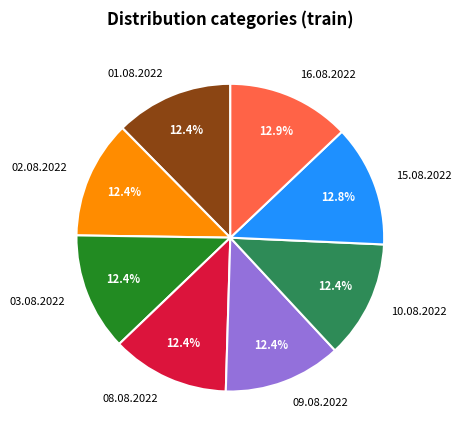

Approximately how many times larger is the value at 16.08.2022 compared to 09.08.2022?

1.0